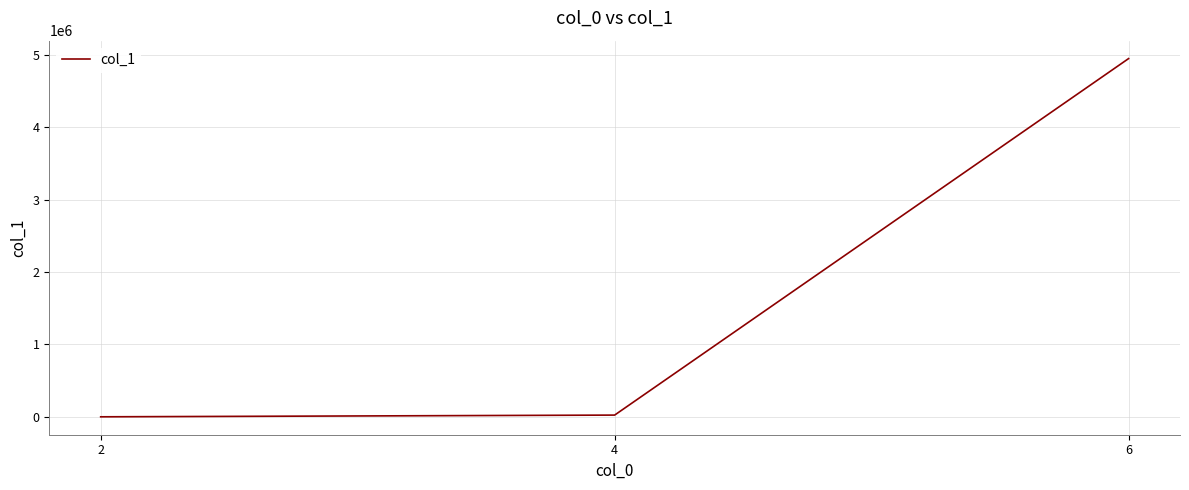

What is the difference between the maximum and second lowest values?

4925134